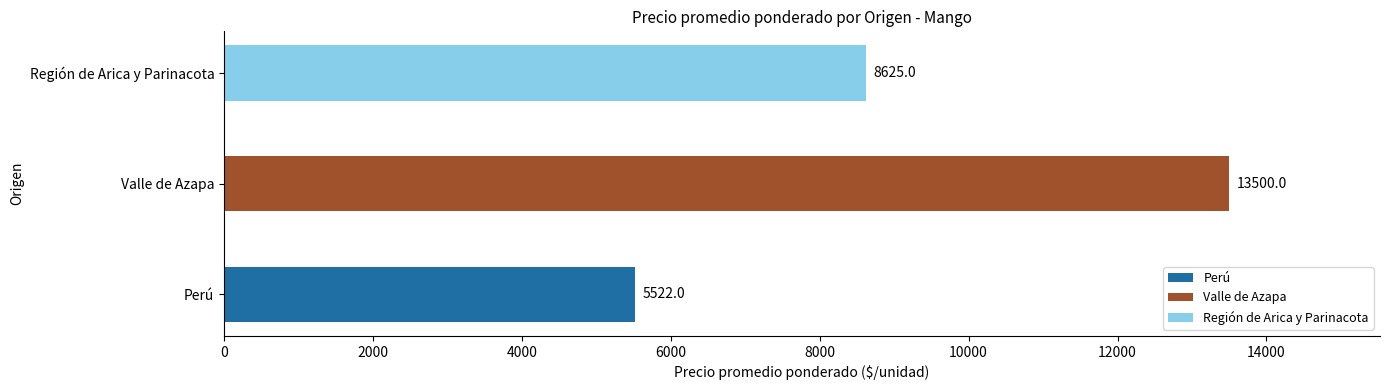

How many distinct data groups are displayed?

1